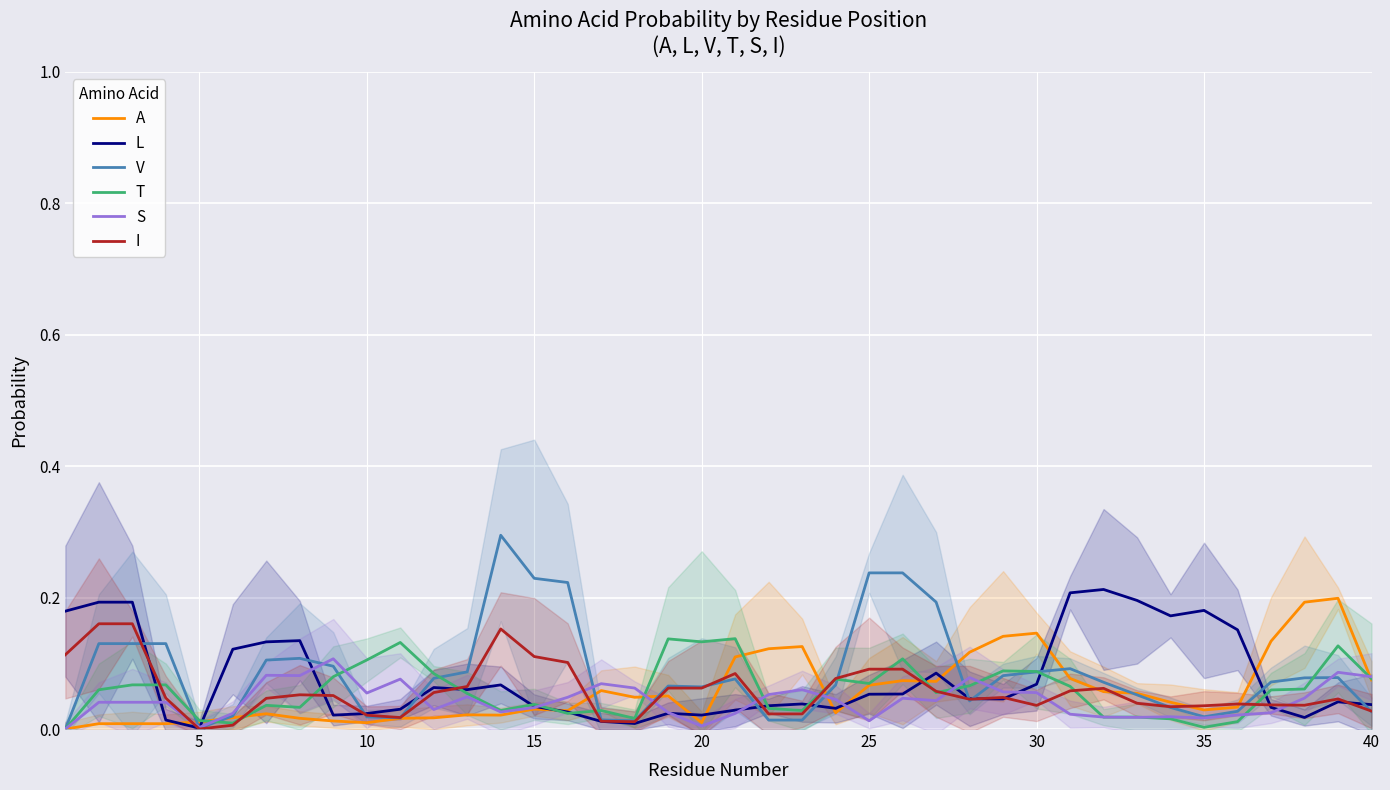

Reading right to left, extract all data points from this chart.

A: 0.1	0.2	0.2	0.1	0.0	0.0	0.0	0.1	0.1	0.1	0.1	0.1	0.1	0.1	0.1	0.1	0.0	0.1	0.1	0.1	0.0	0.1	0.0	0.1	0.0	0.0	0.0	0.0	0.0	0.0	0.0	0.0	0.0	0.0	0.0	0.0	0.0	0.0	0.0	0.0
L: 0.0	0.0	0.0	0.0	0.2	0.2	0.2	0.2	0.2	0.2	0.1	0.0	0.0	0.1	0.1	0.1	0.0	0.0	0.0	0.0	0.0	0.0	0.0	0.0	0.0	0.0	0.1	0.1	0.1	0.0	0.0	0.0	0.1	0.1	0.1	0.0	0.0	0.2	0.2	0.2
V: 0.0	0.1	0.1	0.1	0.0	0.0	0.0	0.1	0.1	0.1	0.1	0.1	0.0	0.2	0.2	0.2	0.1	0.0	0.0	0.1	0.1	0.1	0.0	0.0	0.2	0.2	0.3	0.1	0.1	0.0	0.0	0.1	0.1	0.1	0.0	0.0	0.1	0.1	0.1	0.0
T: 0.1	0.1	0.1	0.1	0.0	0.0	0.0	0.0	0.0	0.1	0.1	0.1	0.1	0.1	0.1	0.1	0.1	0.0	0.0	0.1	0.1	0.1	0.0	0.0	0.0	0.0	0.0	0.1	0.1	0.1	0.1	0.1	0.0	0.0	0.0	0.0	0.1	0.1	0.1	0.0
S: 0.1	0.1	0.0	0.0	0.0	0.0	0.0	0.0	0.0	0.0	0.1	0.1	0.1	0.0	0.0	0.0	0.0	0.1	0.1	0.0	0.0	0.0	0.1	0.1	0.0	0.0	0.0	0.0	0.0	0.1	0.1	0.1	0.1	0.1	0.0	0.0	0.0	0.0	0.0	0.0
I: 0.0	0.0	0.0	0.0	0.0	0.0	0.0	0.0	0.1	0.1	0.0	0.0	0.0	0.1	0.1	0.1	0.1	0.0	0.0	0.1	0.1	0.1	0.0	0.0	0.1	0.1	0.2	0.1	0.1	0.0	0.0	0.1	0.1	0.0	0.0	0.0	0.0	0.2	0.2	0.1